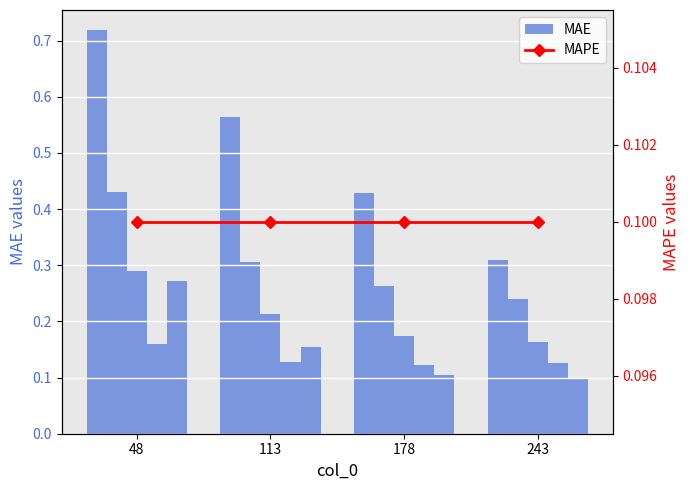

Count the number of data series in this chart.

6